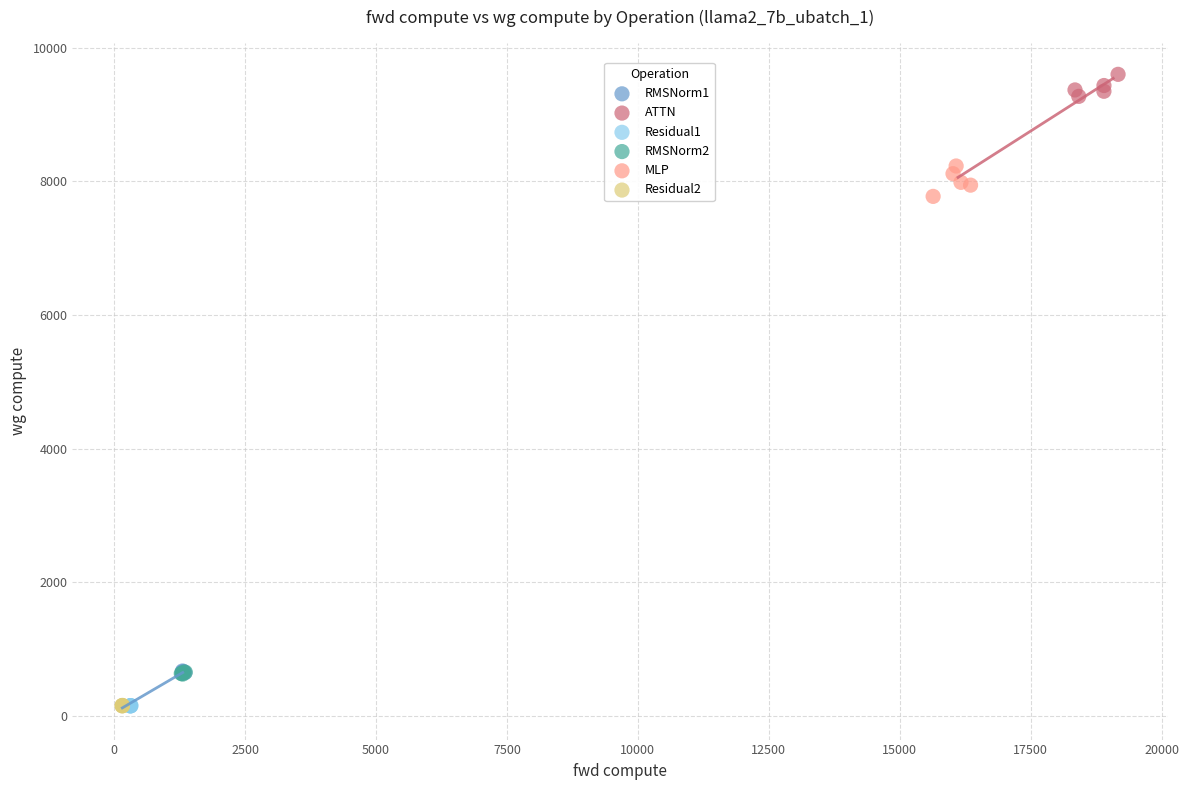

Which series has the largest Y range (max minus min)?

MLP